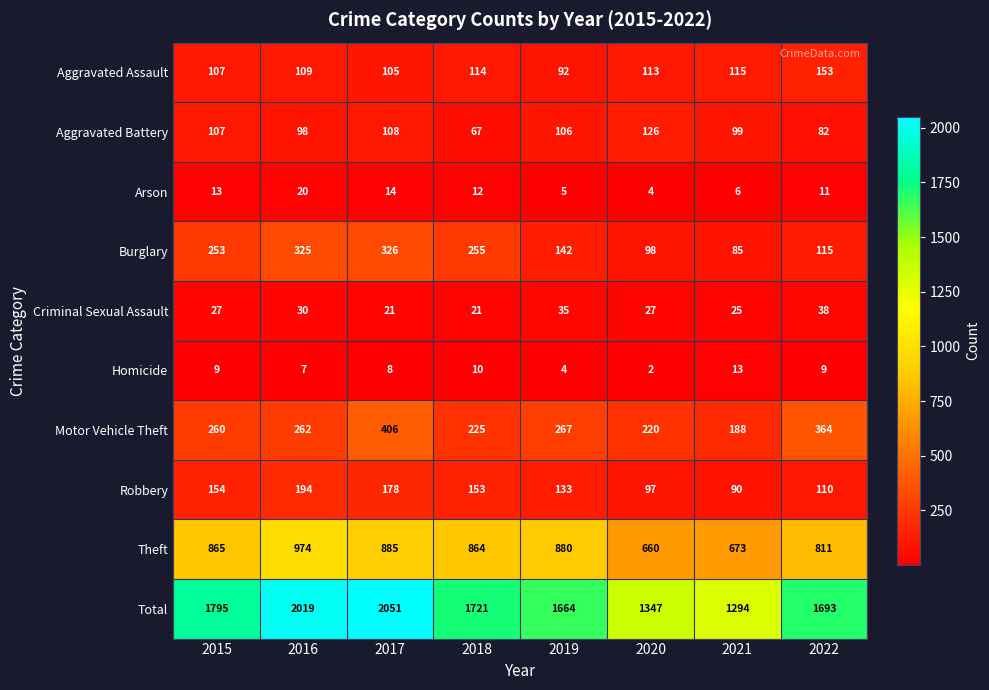

What is the difference between the Motor Vehicle Theft values at 2017 and 2016?

144